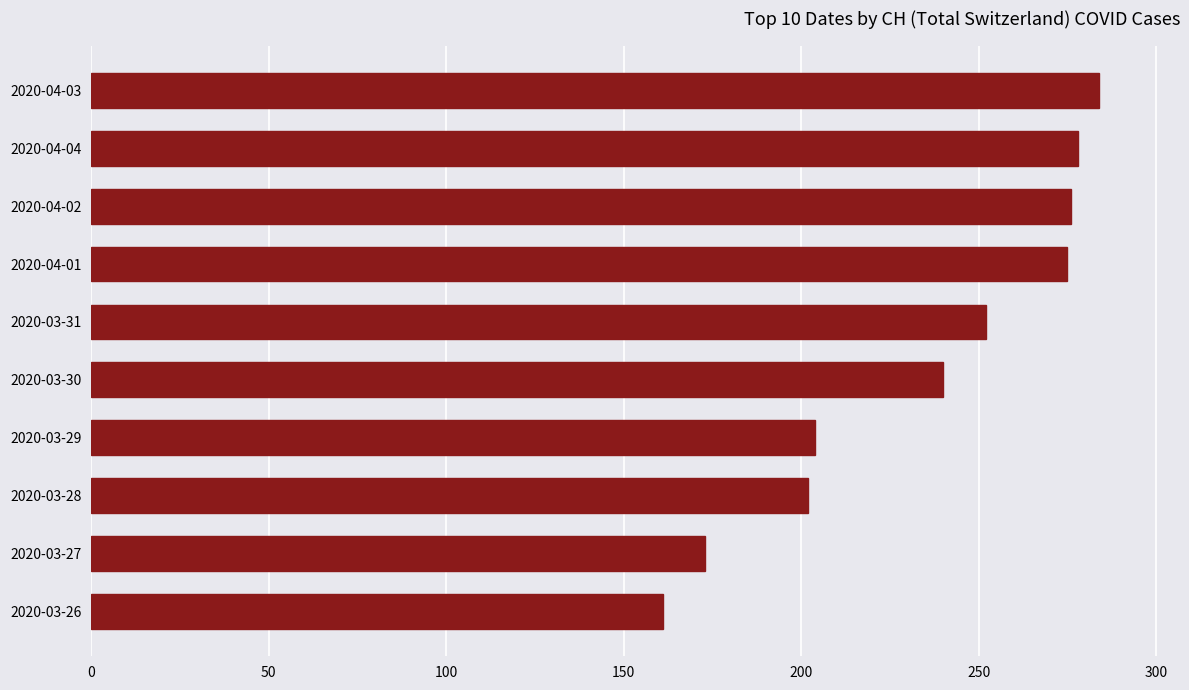

Between 2020-03-27 and 2020-03-30, which is larger?

2020-03-30